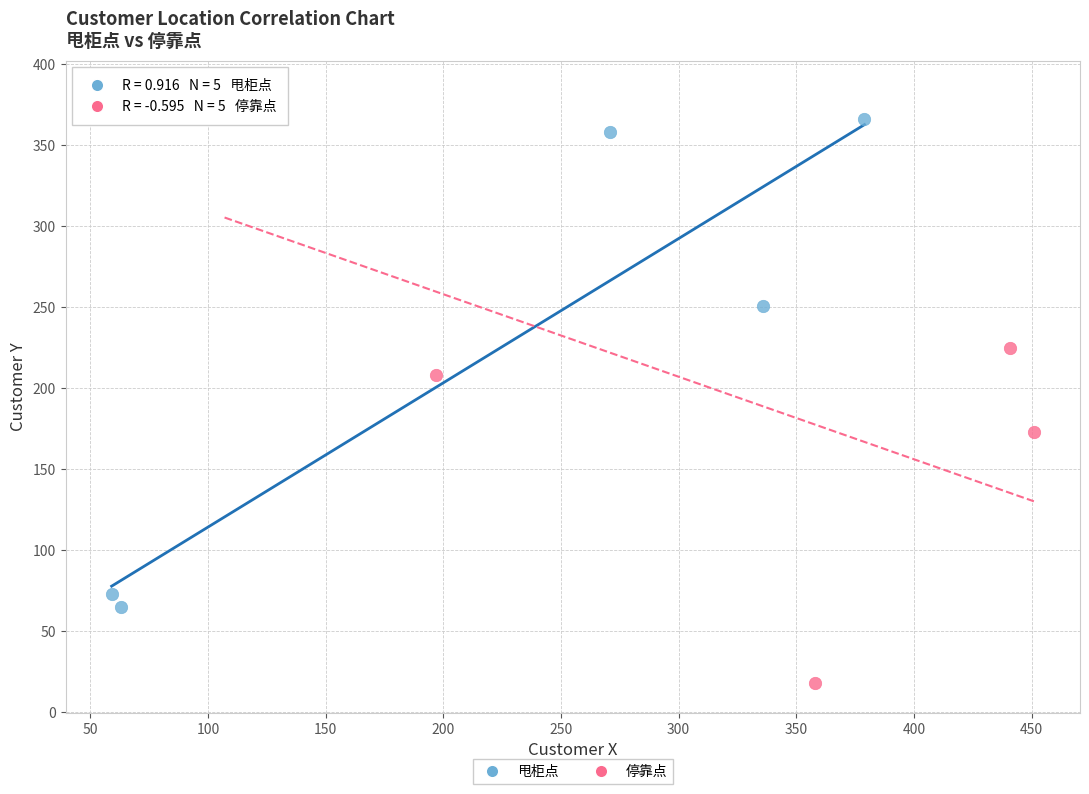

What are all the series names shown in the legend?

甩柜点, 停靠点